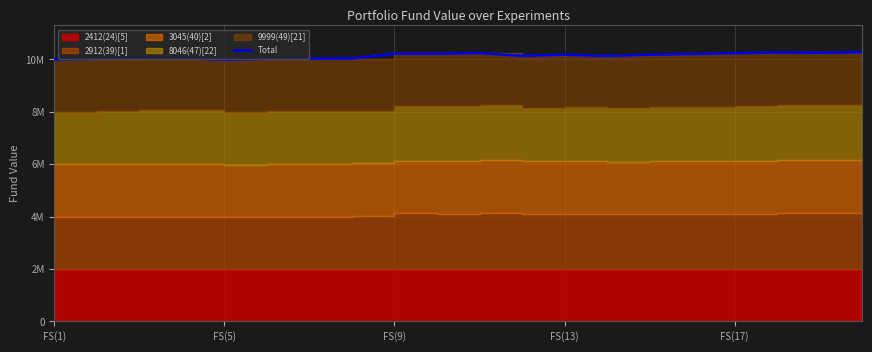

The value at 10 is 10.2. True or false?

True